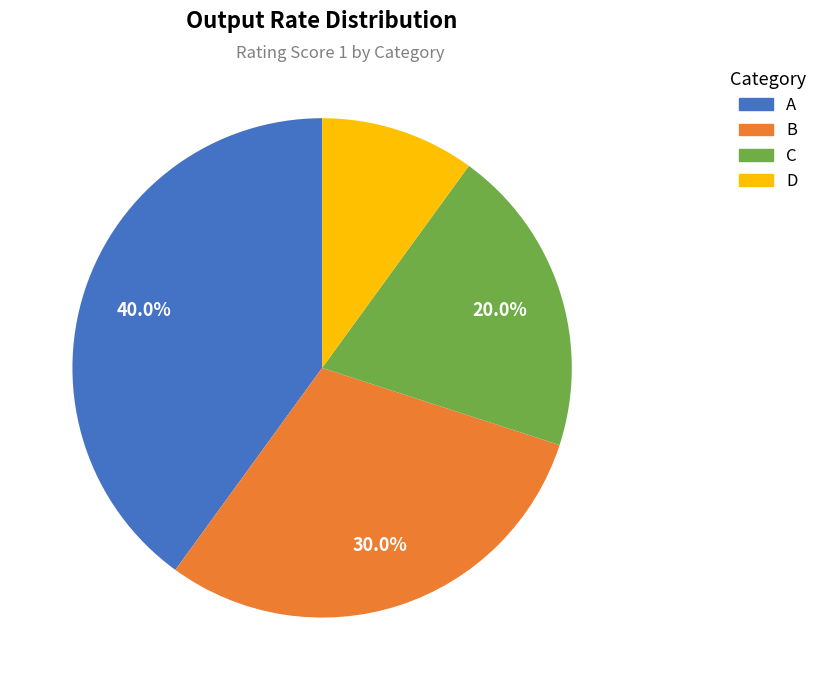

Rank the categories by value from lowest to highest.

D, C, B, A